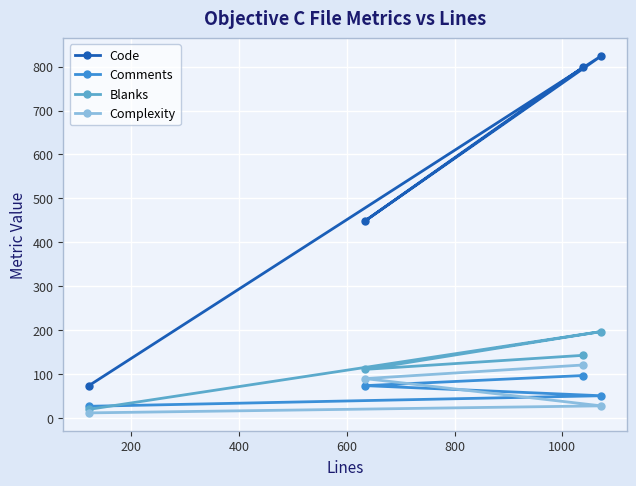

Which series has the largest range (max minus min)?

Code